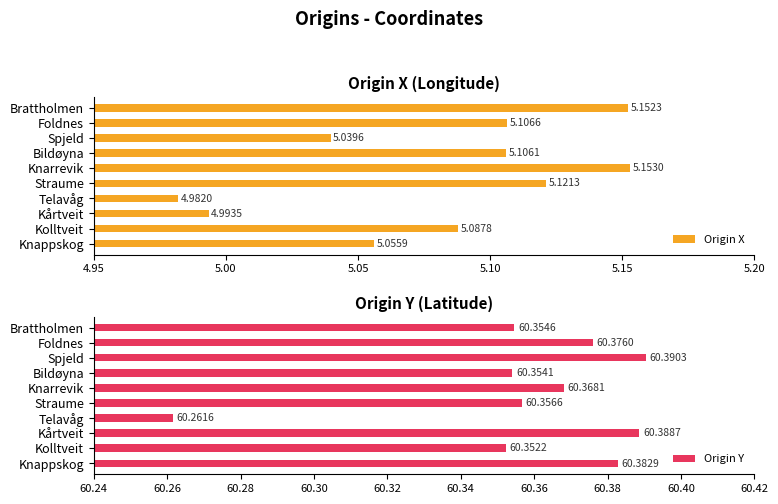

Where is Origin X nearest to the value 5?

Kårtveit